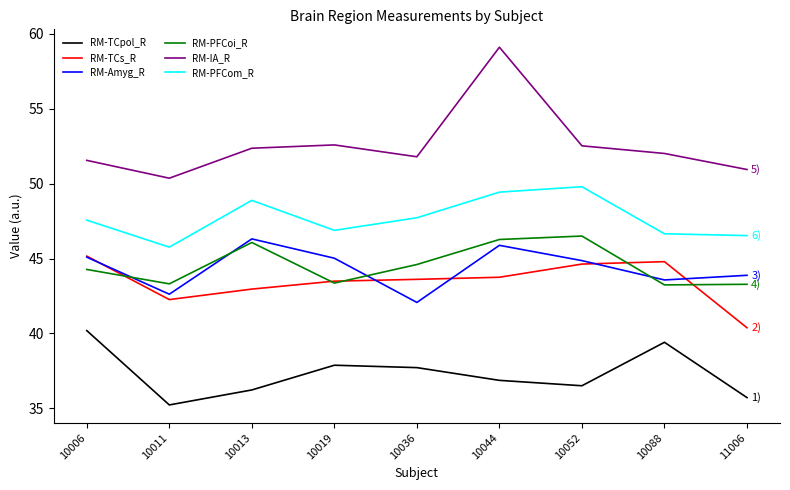

What is the total value across all series at 10044?

281.3